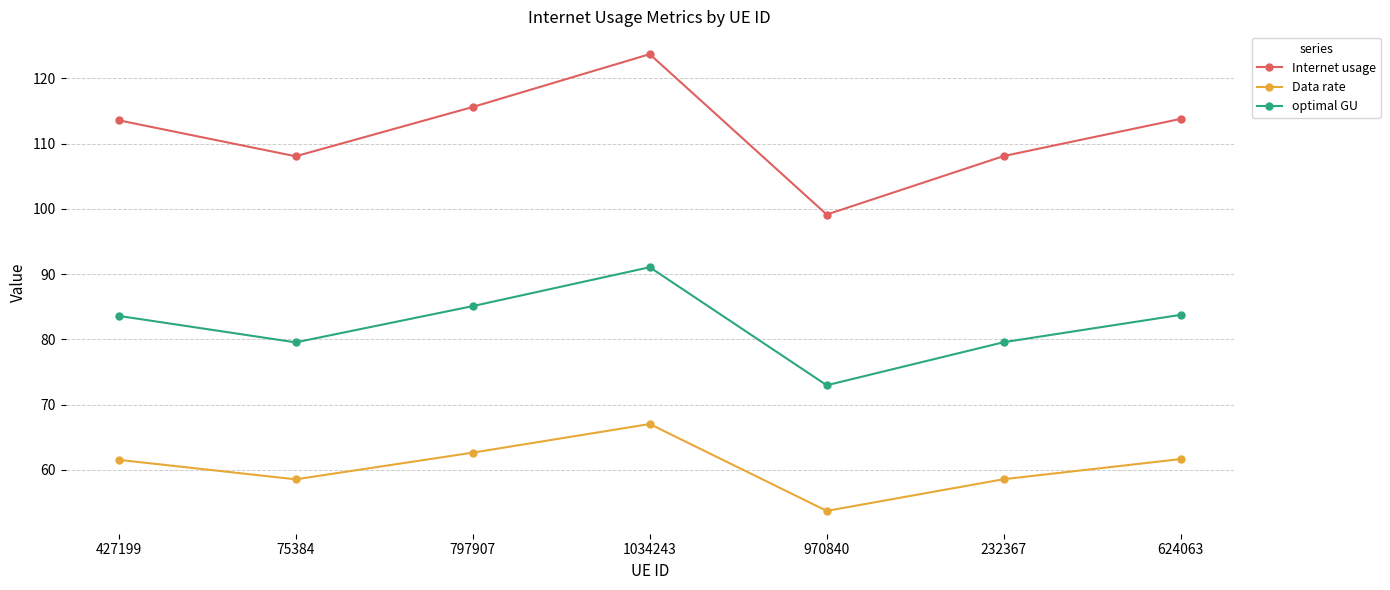

How many series are shown in this chart?

3